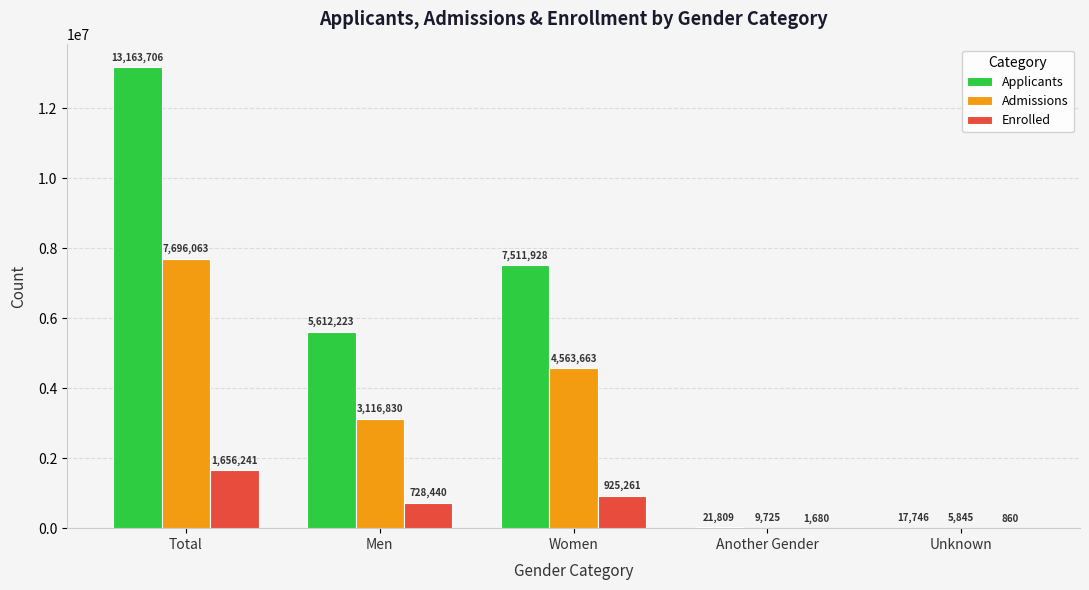

What is the sum of all Admissions values?

15392126